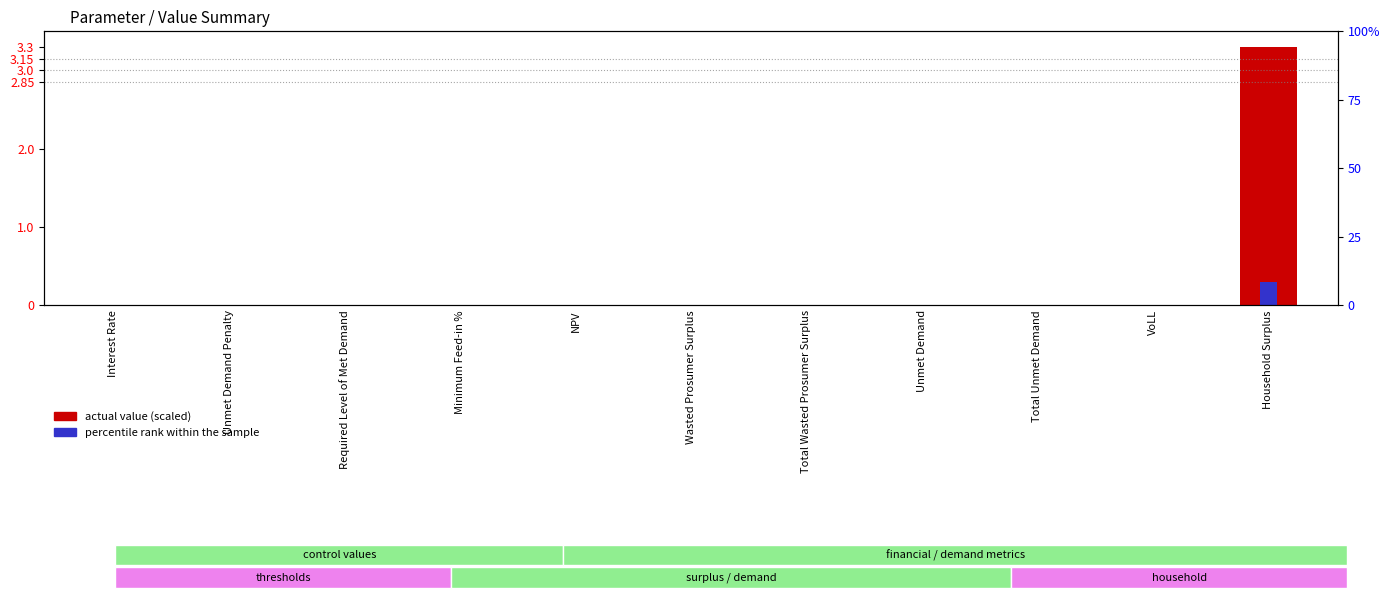

Count the number of categories in the chart.

11